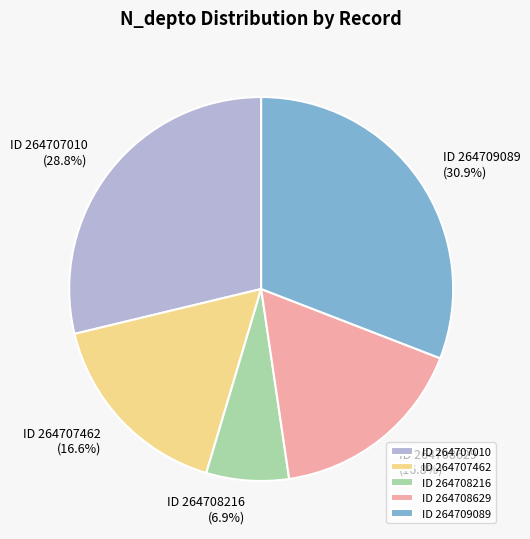

Is there a majority slice in this chart?

No